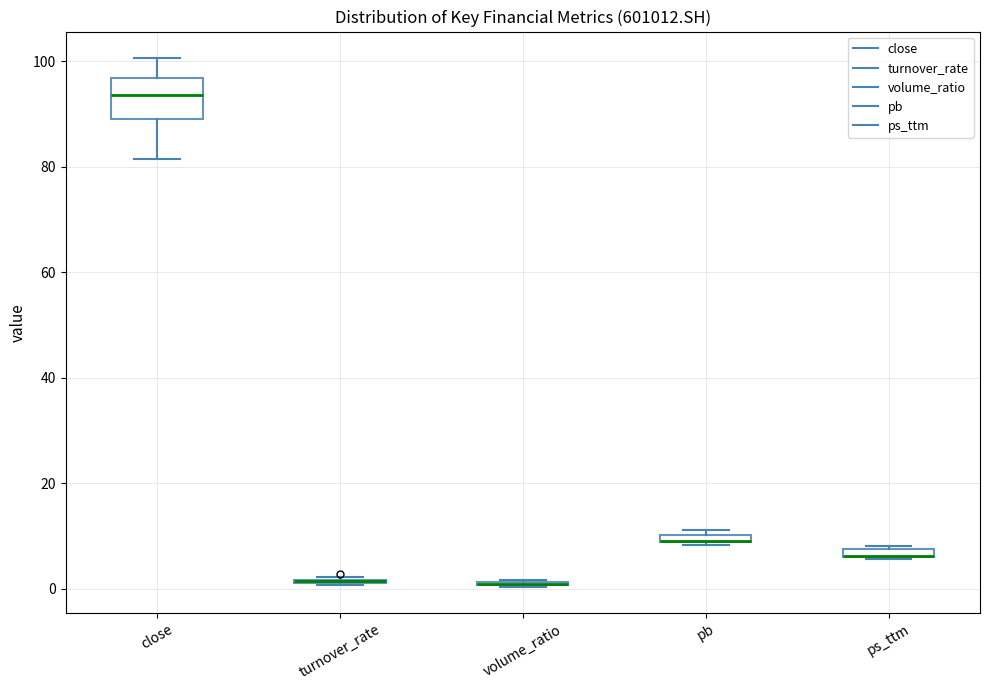

Which box is the tallest, from its lower edge to its upper edge?

close